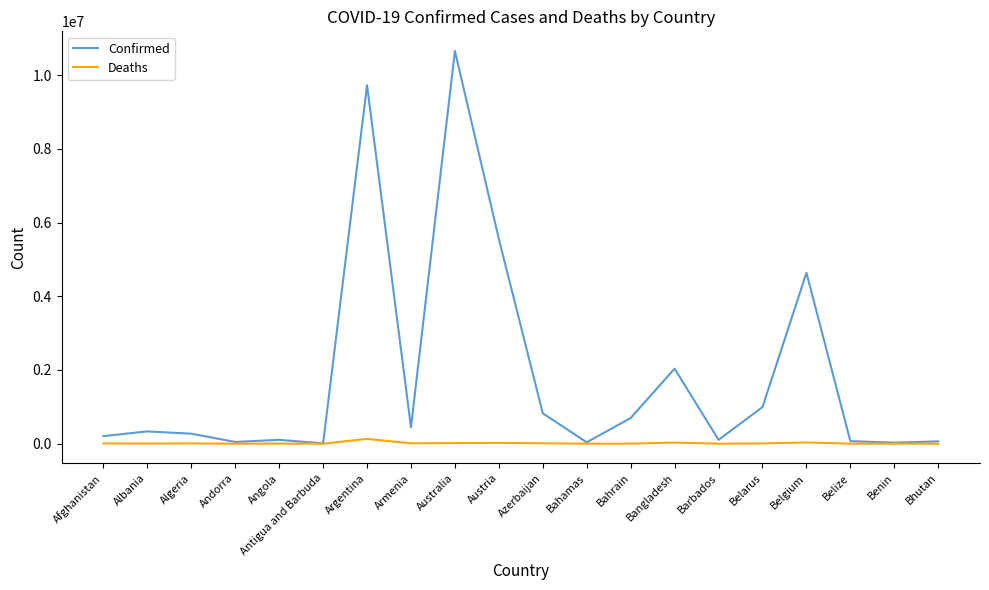

List the series in order of their peak value, lowest first.

Deaths, Confirmed